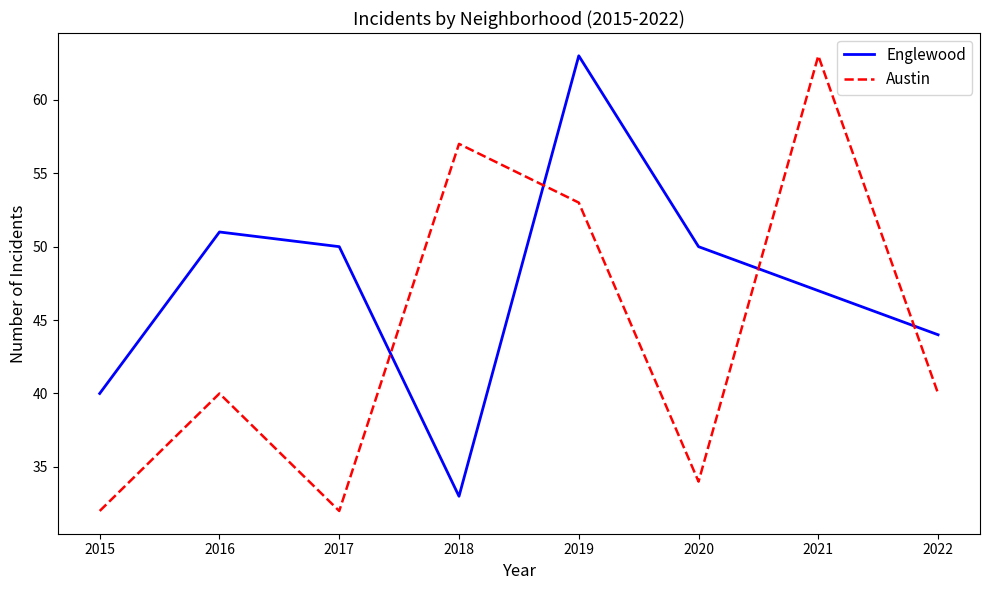

Which series ends up on top after the final intersection of Englewood and Austin?

Englewood